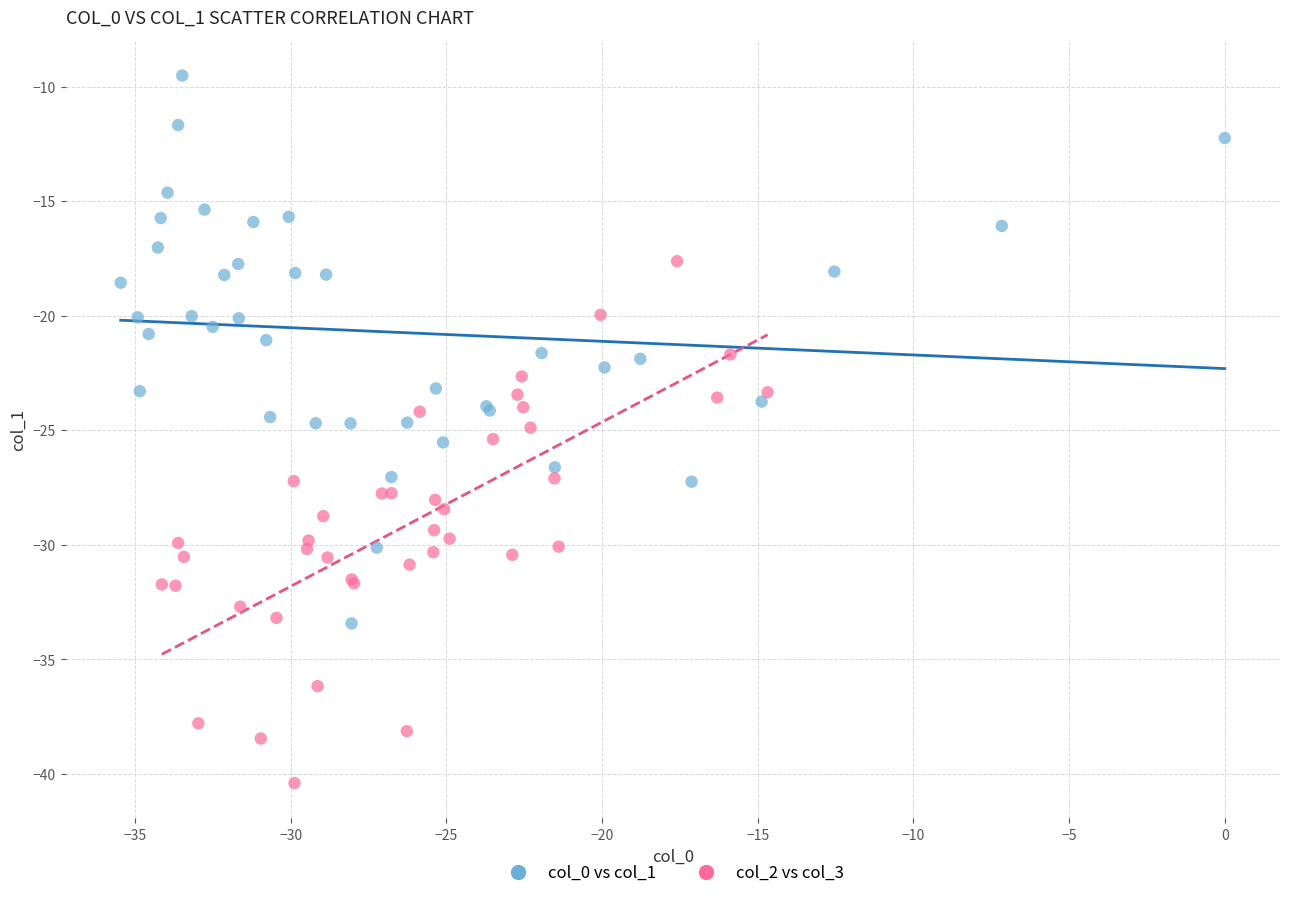

Which series has the largest Y range (max minus min)?

col_0 vs col_1